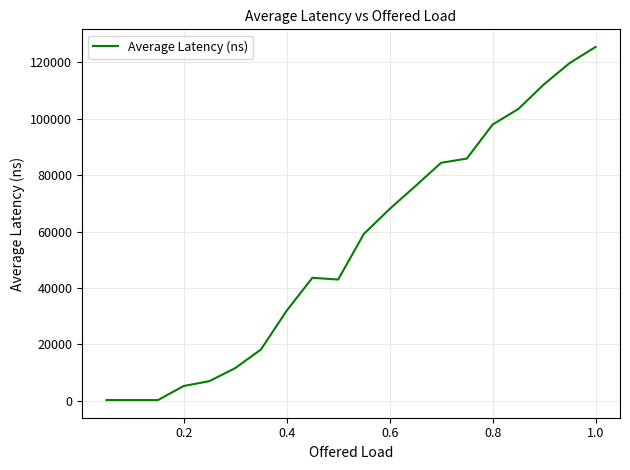

What is the difference between the maximum and minimum values?

125189.5